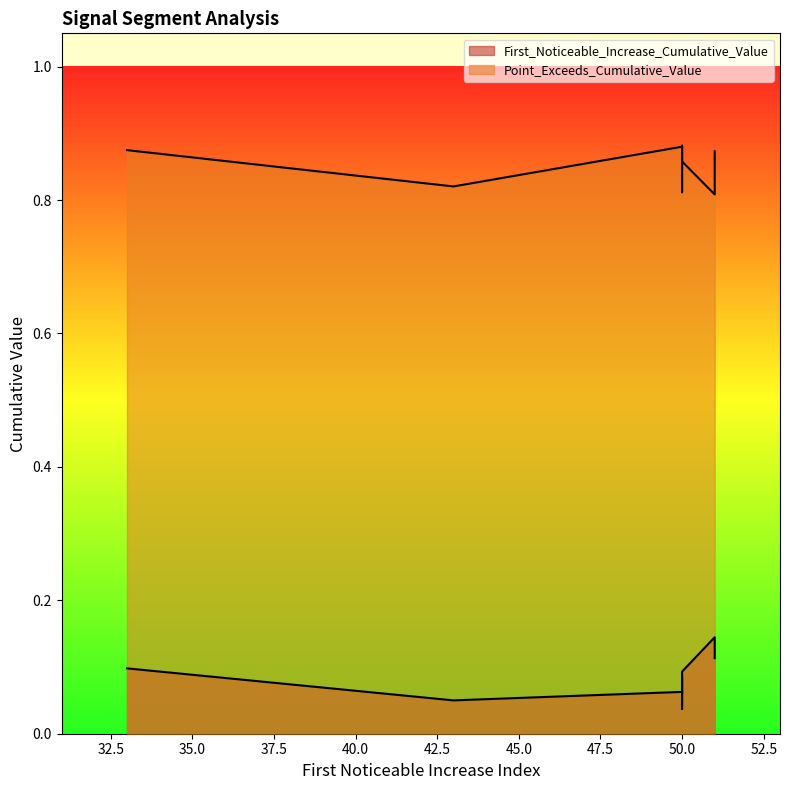

At 50, list the series in order from smallest to largest.

First_Noticeable_Increase_Cumulative_Value, Point_Exceeds_Cumulative_Value